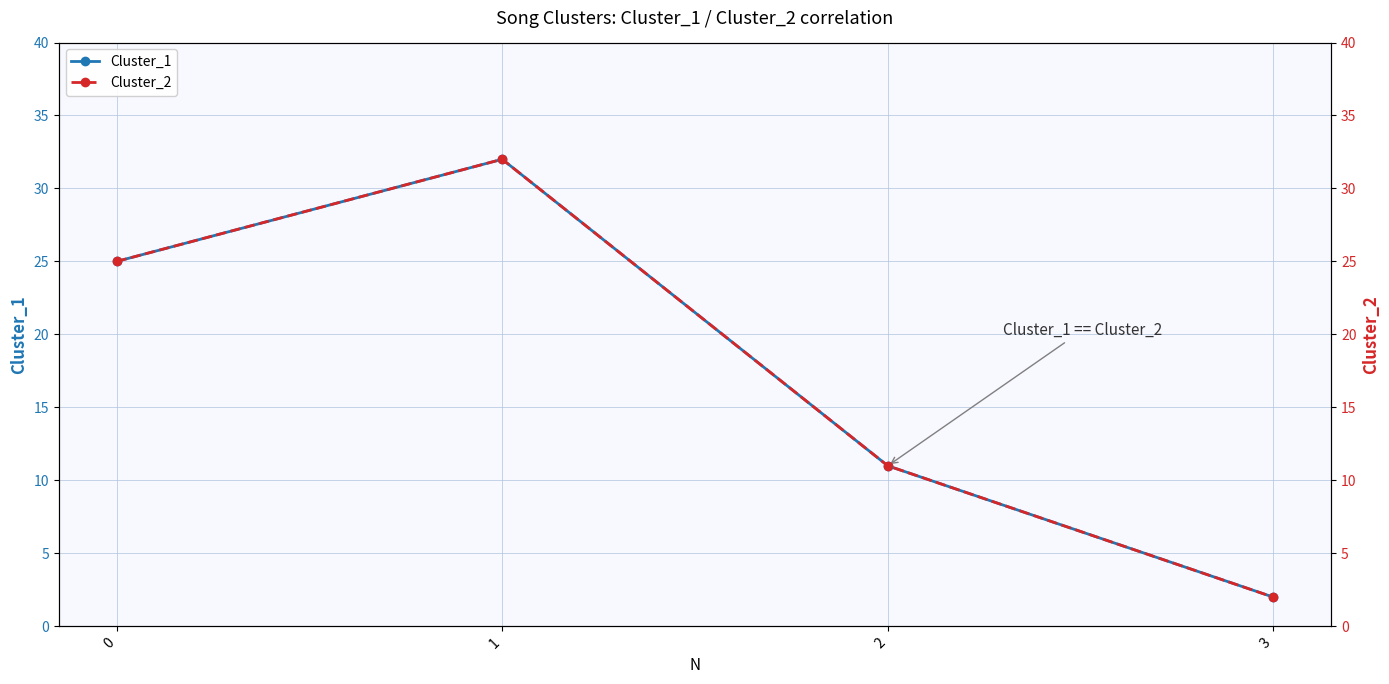

Which category has the highest value across all series?

1